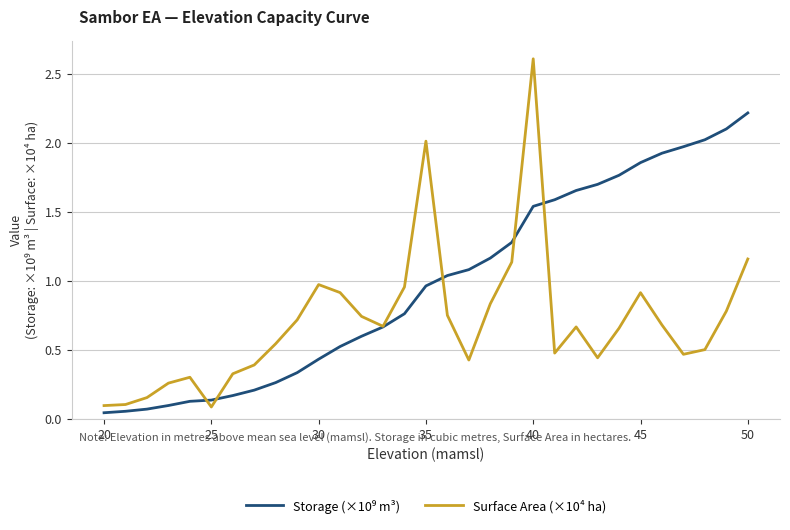

At how many categories does at least one series exceed 1?

16